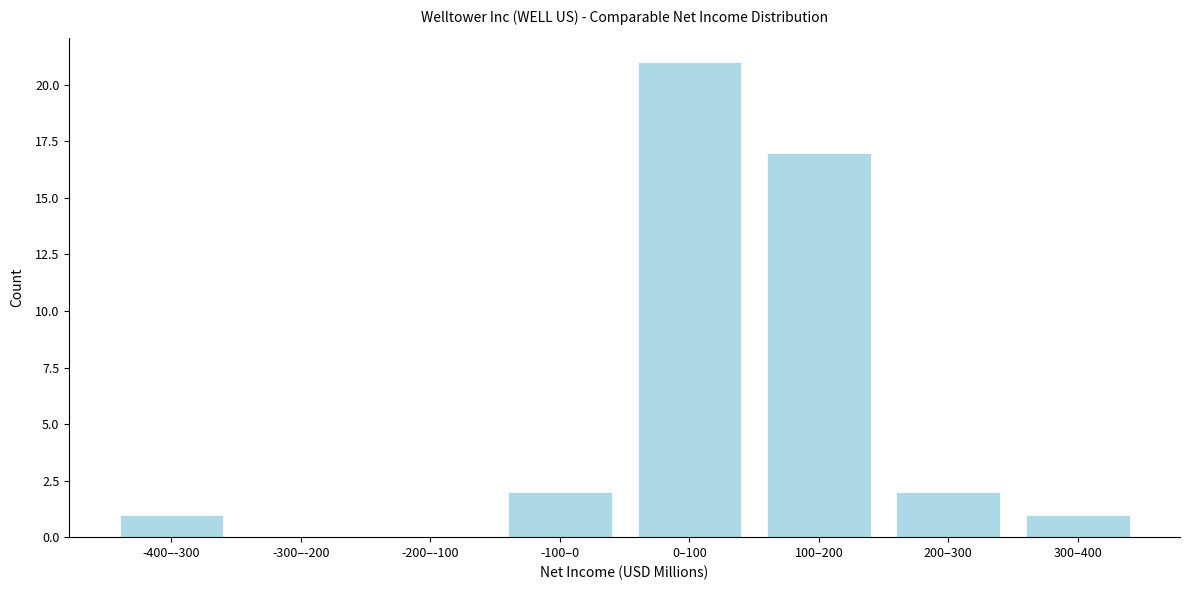

Reading left to right, extract all data points from this chart.

-400–-300=1	-300–-200=0	-200–-100=0	-100–0=2	0–100=21	100–200=17	200–300=2	300–400=1